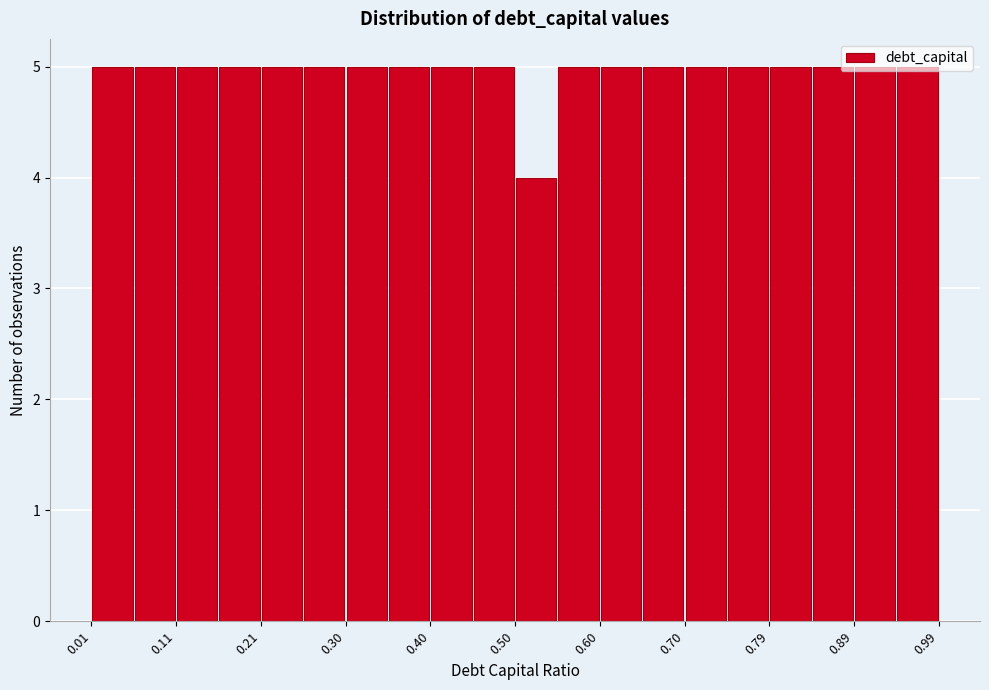

Reading left to right, list every bar in this chart as the range it spans on the x-axis followed by its height. Neither the bar edges nor the heights are printed on the chart, so give them approximately, as read against the axes.

0.01 to 0.06: 5
0.06 to 0.11: 5
0.11 to 0.16: 5
0.16 to 0.21: 5
0.21 to 0.26: 5
0.26 to 0.30: 5
0.30 to 0.35: 5
0.35 to 0.40: 5
0.40 to 0.45: 5
0.45 to 0.50: 5
0.50 to 0.55: 4
0.55 to 0.60: 5
0.60 to 0.65: 5
0.65 to 0.70: 5
0.70 to 0.75: 5
0.75 to 0.79: 5
0.79 to 0.84: 5
0.84 to 0.89: 5
0.89 to 0.94: 5
0.94 to 0.99: 5